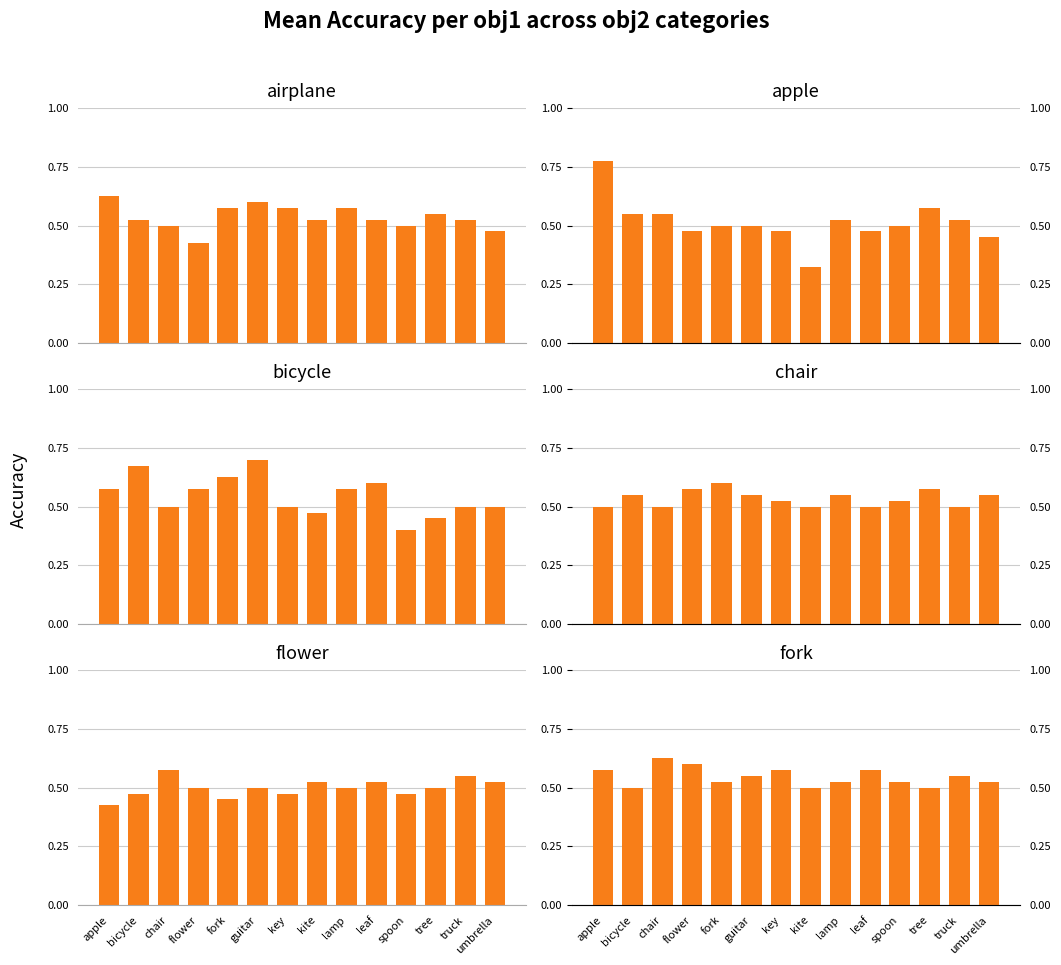

Between key and spoon, which series saw the biggest shift?

bicycle